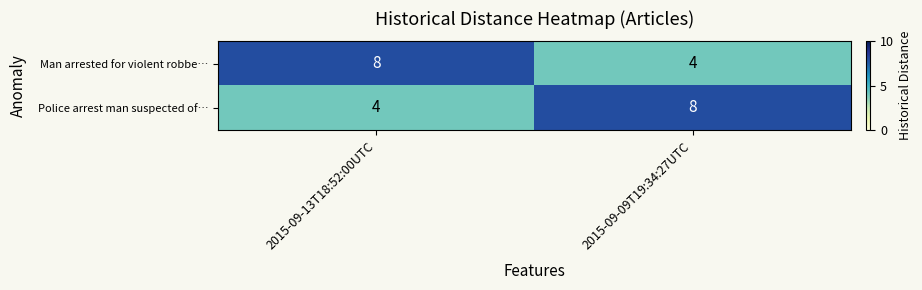

What is the spread (max minus min) of values at 2015-09-13T18:52:00UTC?

4